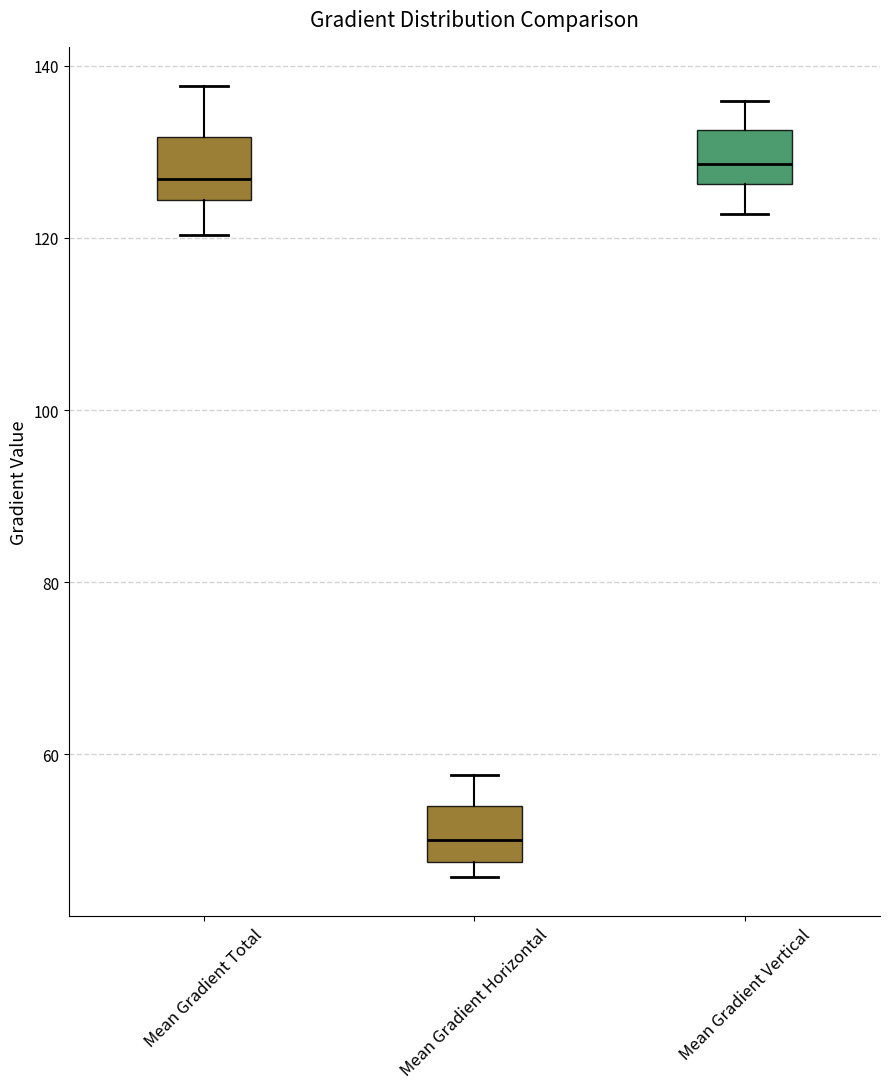

Reading left to right, read every box against the y-axis: the position of its median line, the range the box covers, and the ends of its whiskers. The values are not printed on the chart, so give them approximately, as read against the axis.

Mean Gradient Total: median 126, box 124 to 132, whiskers 120 to 138
Mean Gradient Horizontal: median 50, box 48 to 54, whiskers 46 to 58
Mean Gradient Vertical: median 128, box 126 to 132, whiskers 122 to 136